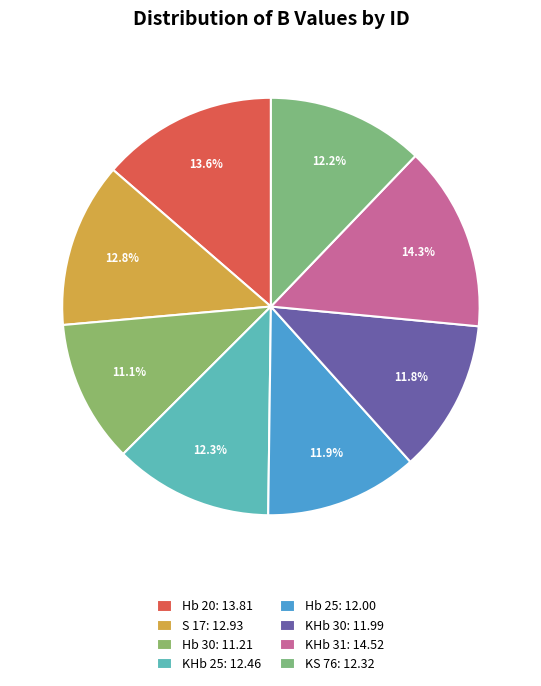

What is the ratio of the value at KHb 25 to the value at Hb 25?

1.0